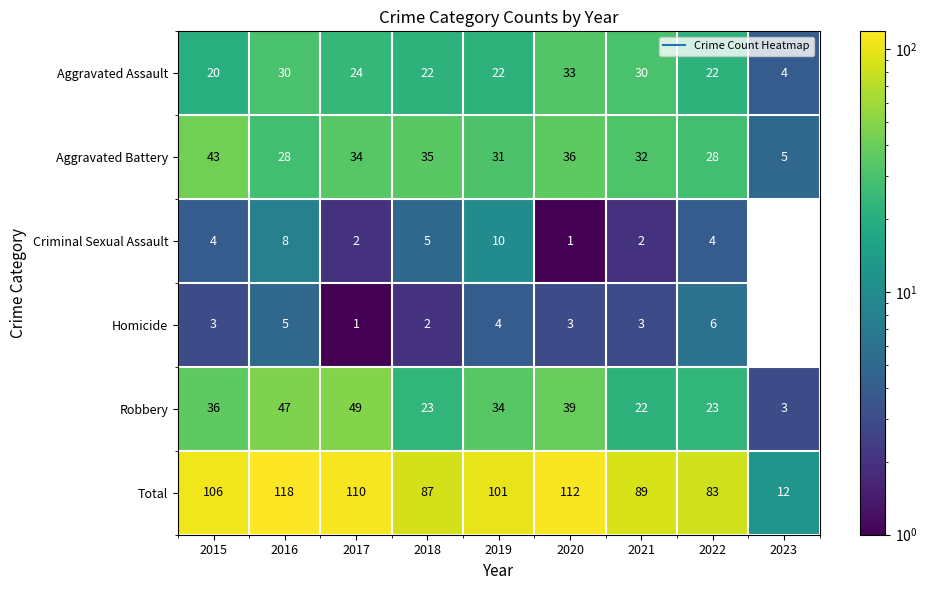

What is the maximum value shown in the chart?

118.0